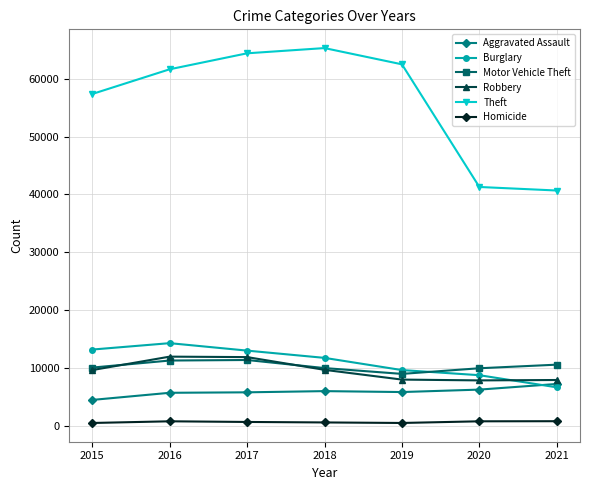

What is the total value across all series at 2019?

95421